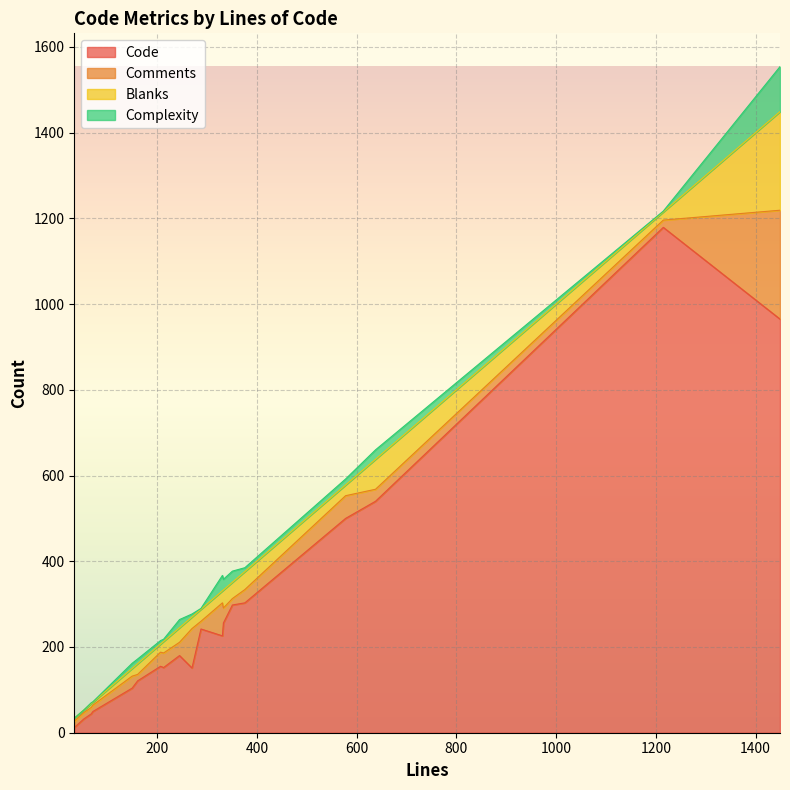

Which category has the lowest value in the Complexity series?

53